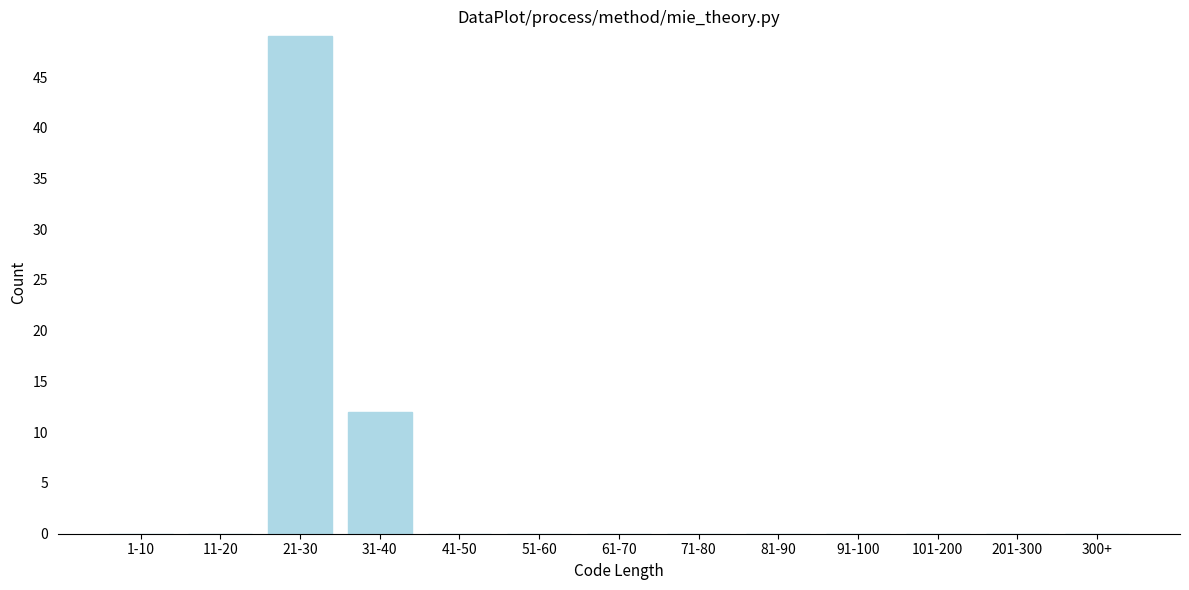

Reading left to right, extract all data points from this chart.

1-10=0	11-20=0	21-30=49	31-40=12	41-50=0	51-60=0	61-70=0	71-80=0	81-90=0	91-100=0	101-200=0	201-300=0	300+=0